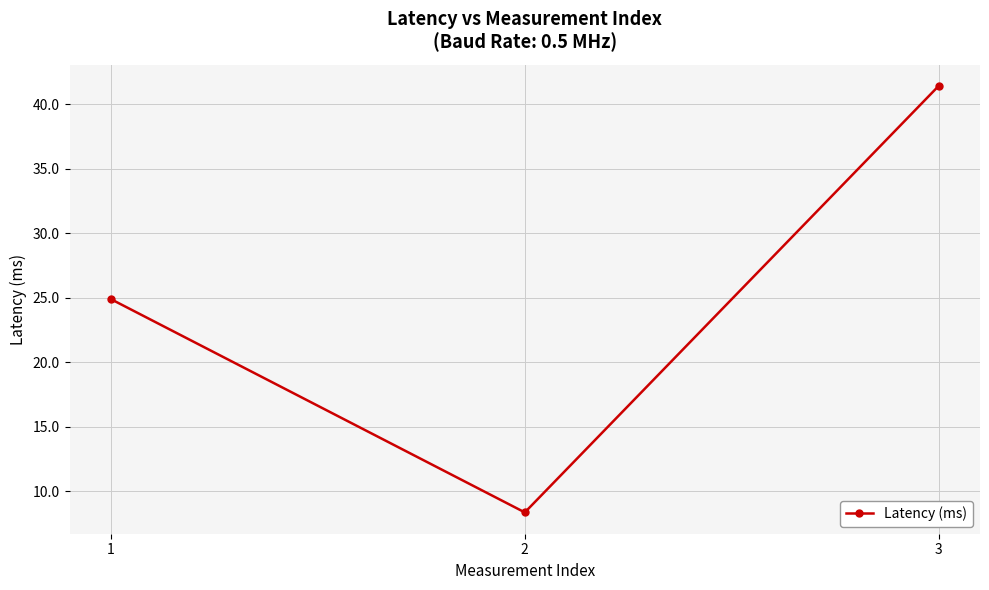

What is the maximum value shown in the chart?

41.4